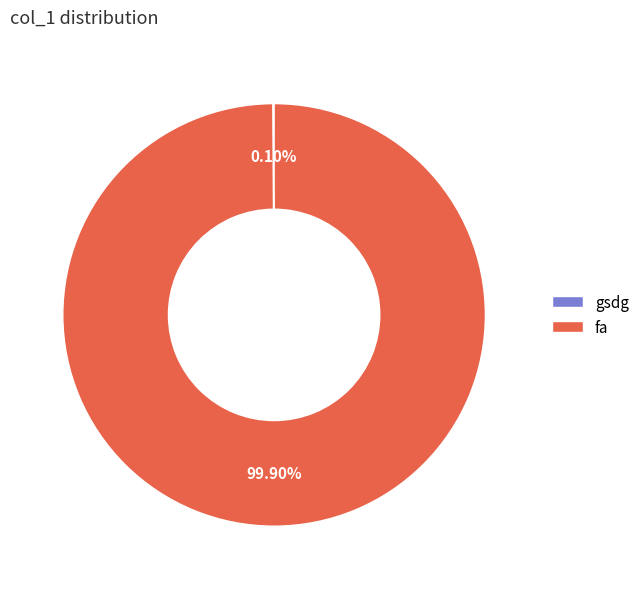

What is the largest slice in the pie chart?

fa